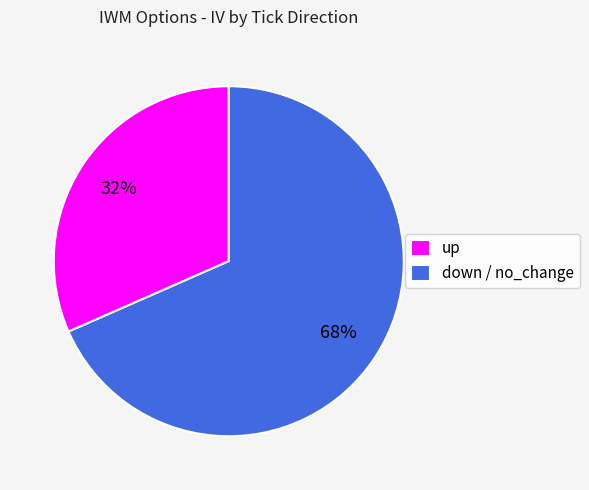

Do up and down / no_change together represent more than half of the pie?

Yes